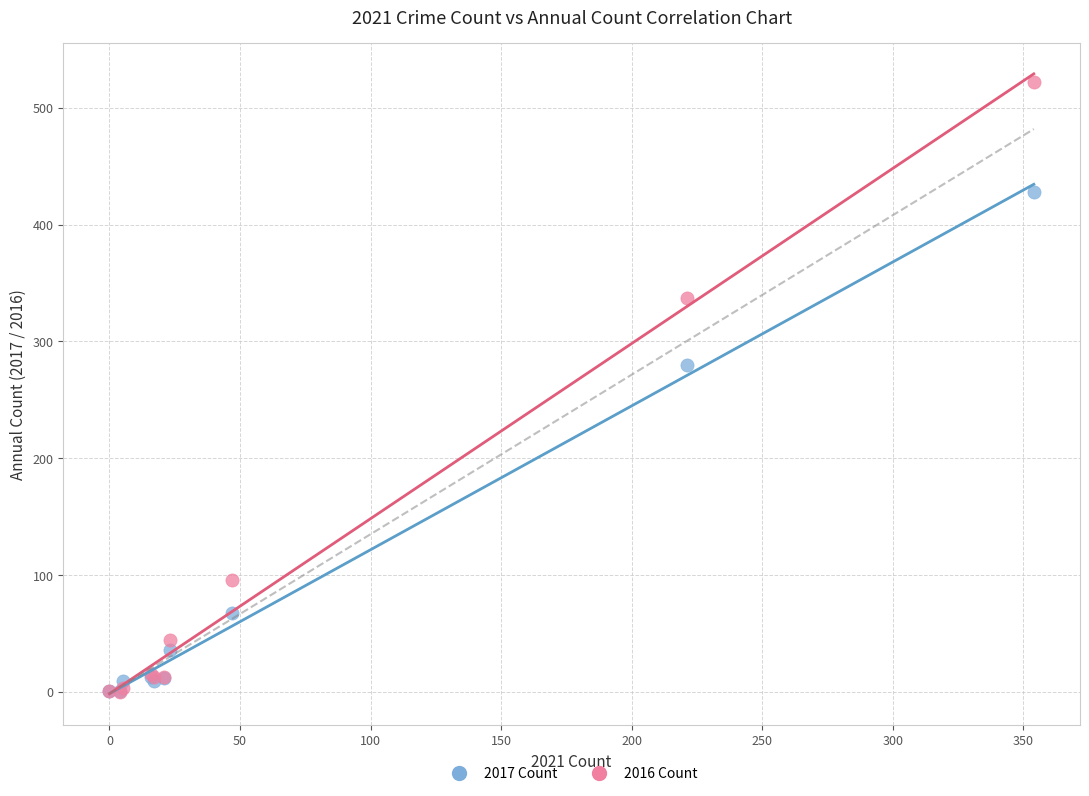

In the 2017 Count series, what Y value is closest to 214?

280